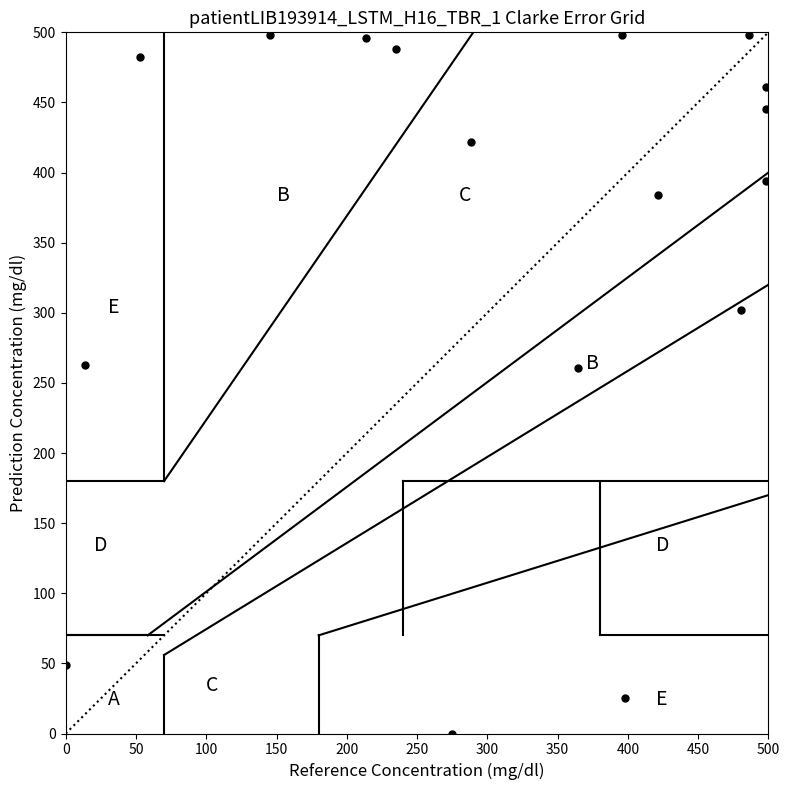

What is the range of Y values (max minus min)?

498.0